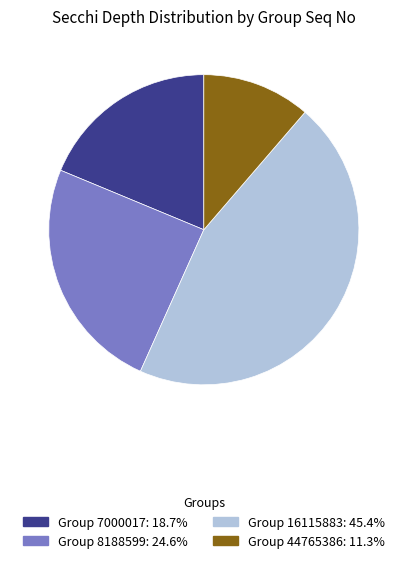

Is there a majority slice in this chart?

No